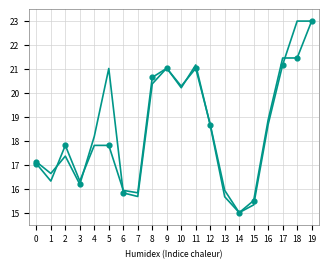

Is this an area chart (filled region under the line)?

No